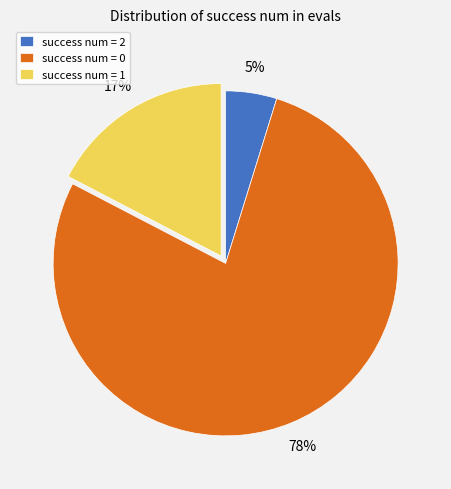

Do success num = 2 and success num = 0 together represent more than half of the pie?

Yes